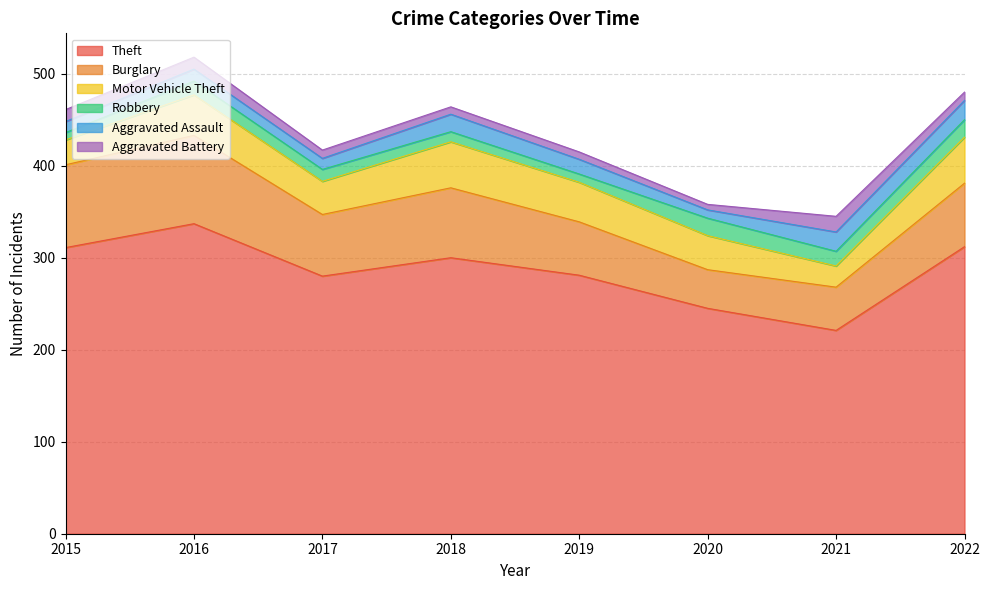

How many distinct data groups are displayed?

6